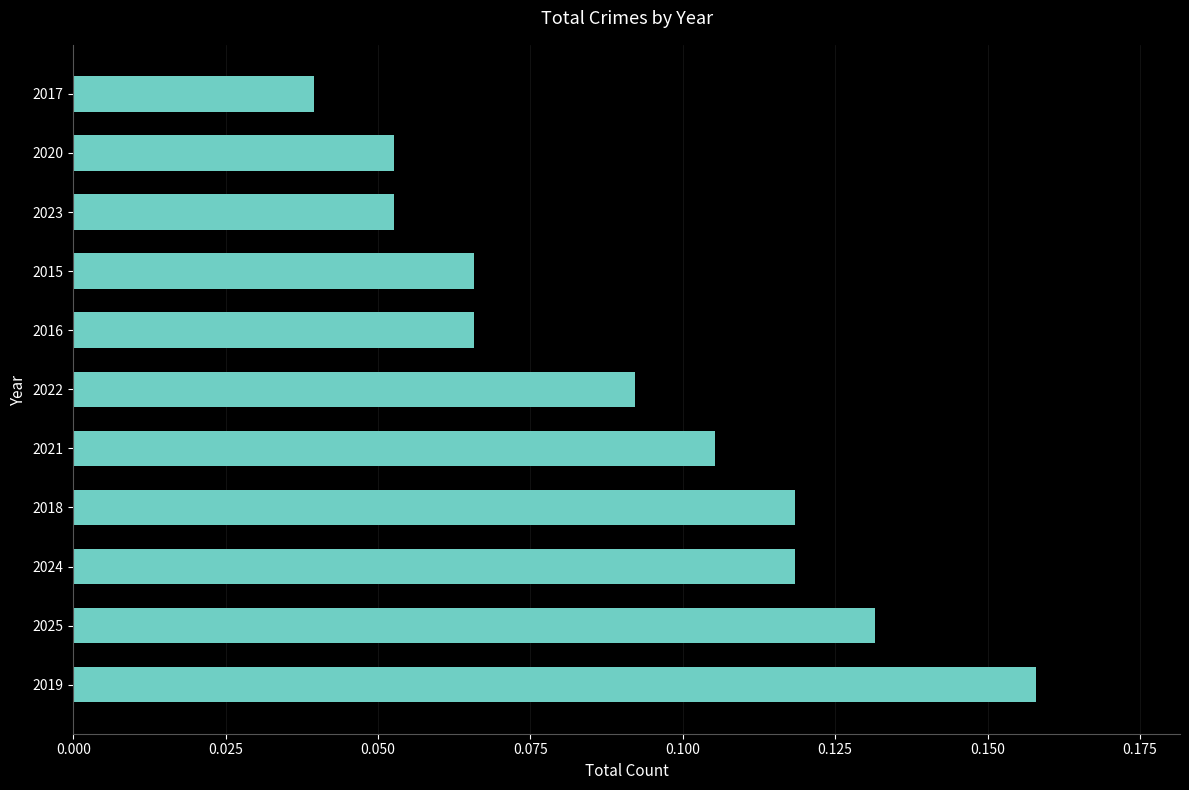

At which label is the value closest to 0?

2017